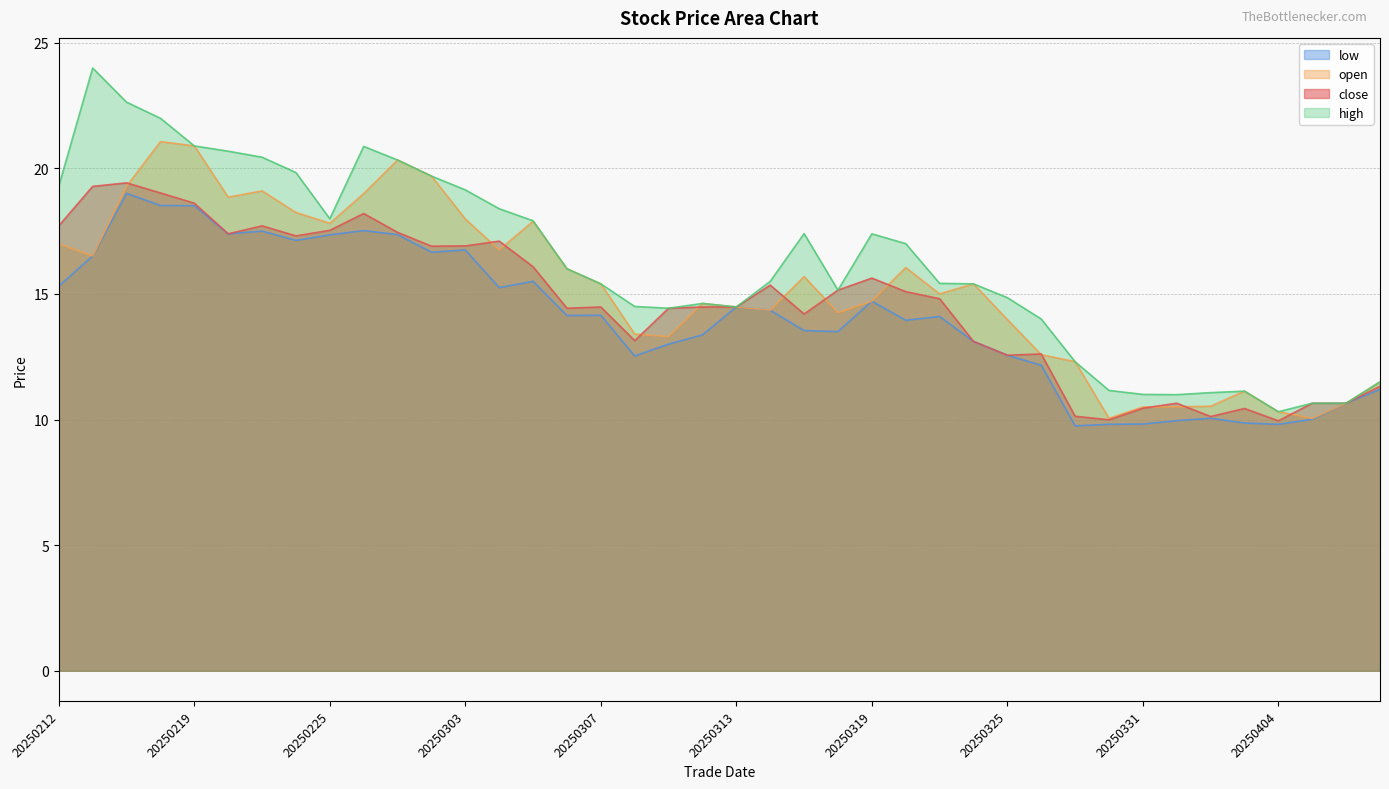

What is the difference between the maximum and minimum values in the high series?

13.7